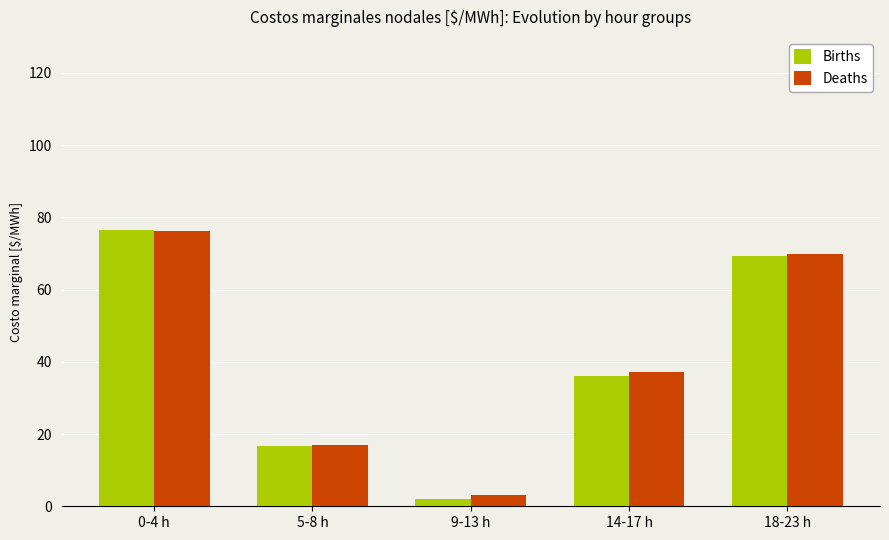

What is the label of the 5th bar from the right?

0-4 h